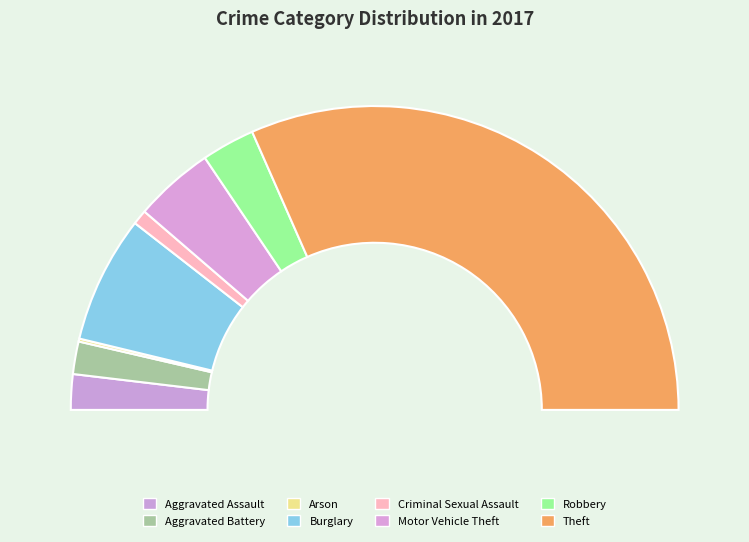

What is the total percentage of Criminal Sexual Assault and Theft?

64.8%